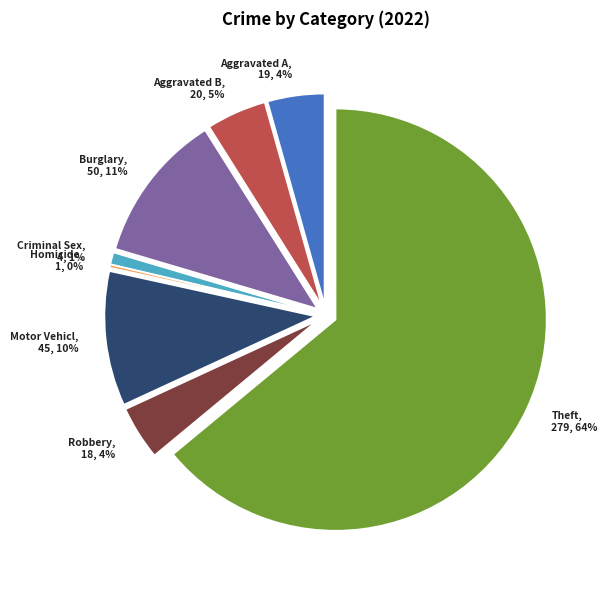

Which category has the biggest portion of the pie?

Theft